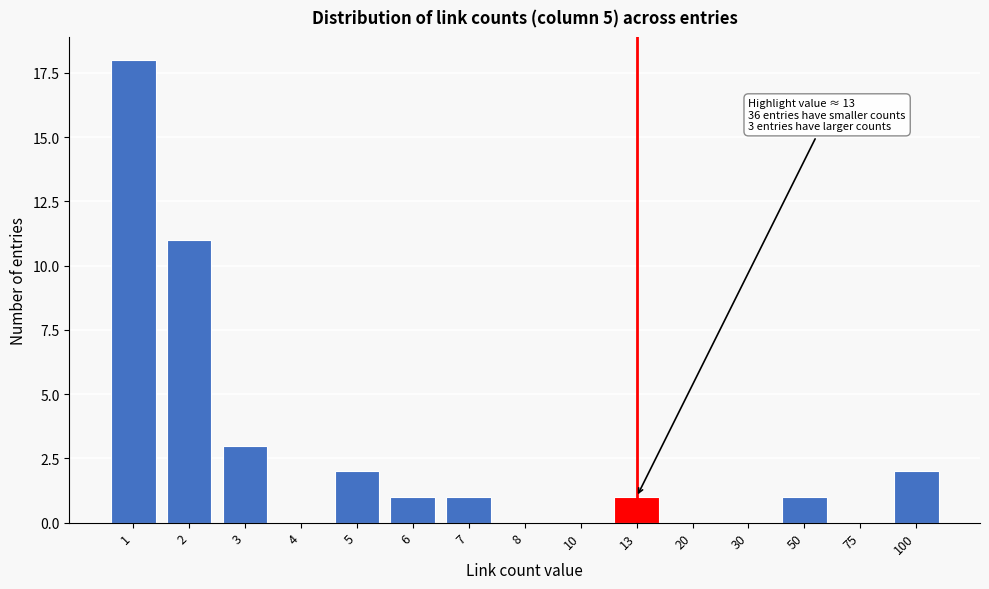

Reading right to left, what are all the values shown in this chart?

100=2	75=0	50=1	30=0	20=0	13=1	10=0	8=0	7=1	6=1	5=2	4=0	3=3	2=11	1=18